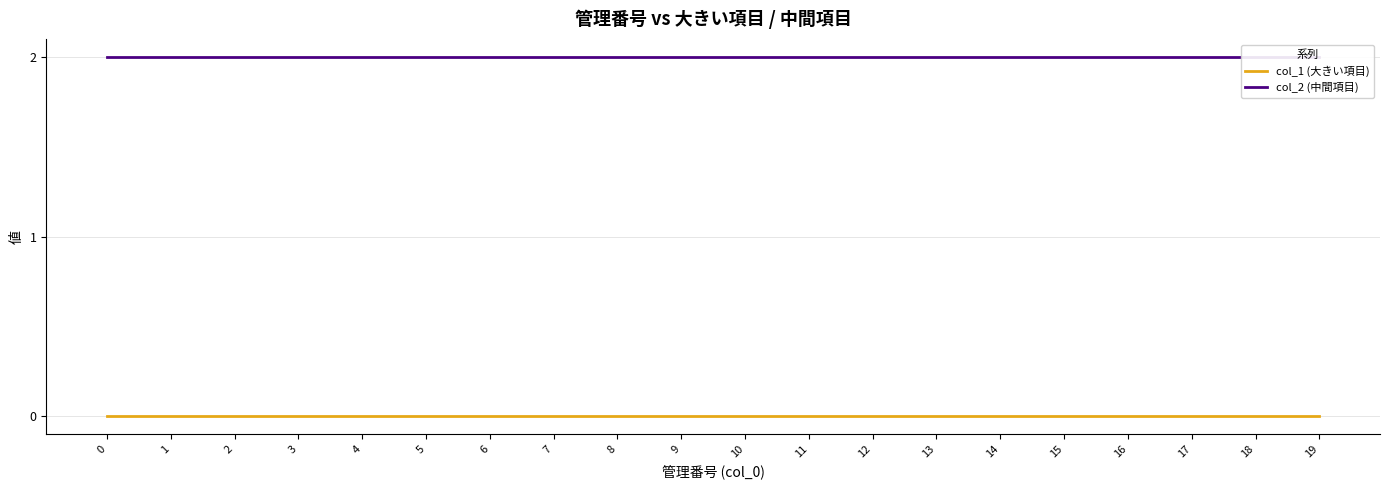

True or false: col_1 (大きい項目) has a value of 0 at 11.

True